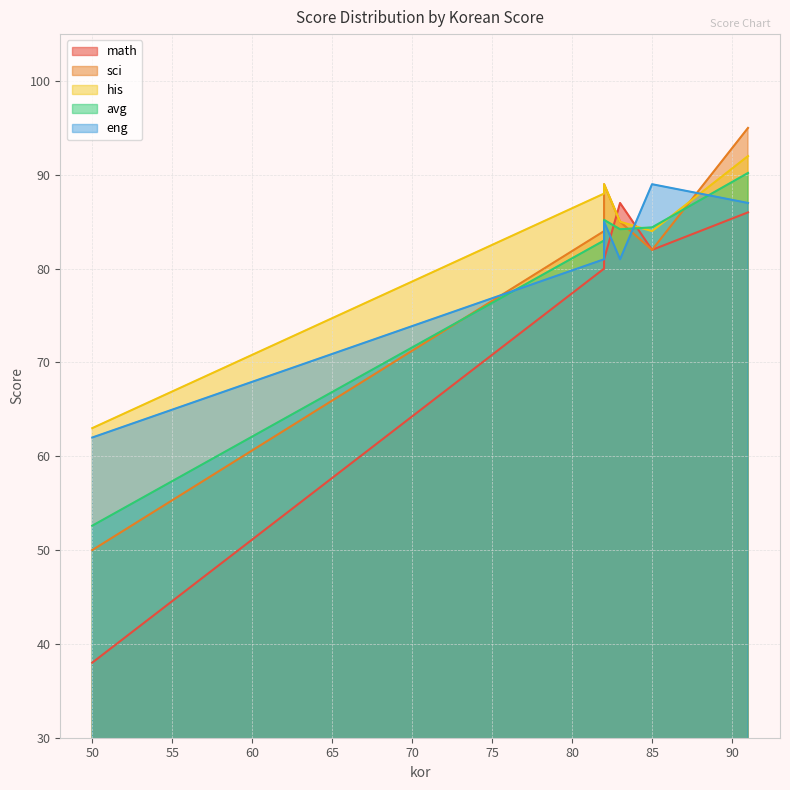

What is the maximum value shown in the chart?

95.0